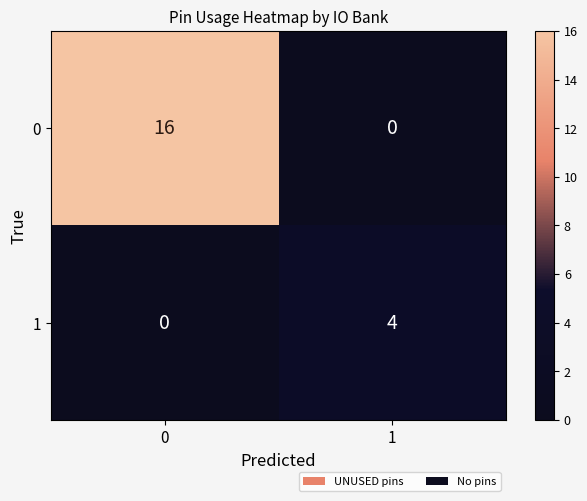

How many positive values does the 0 series have?

1